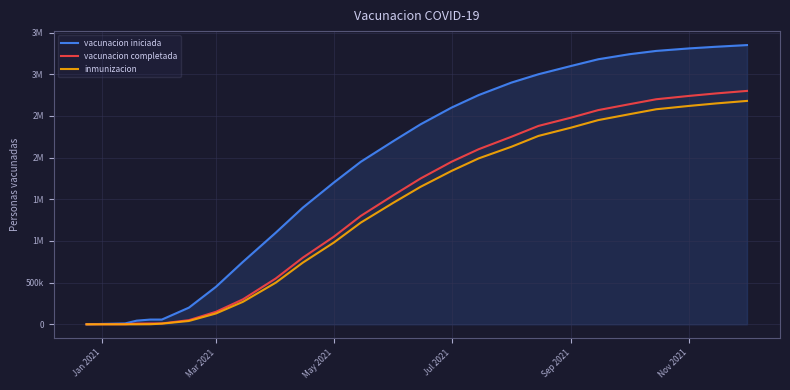

True or false: inmunizacion and vacunacion iniciada cross at least once.

False